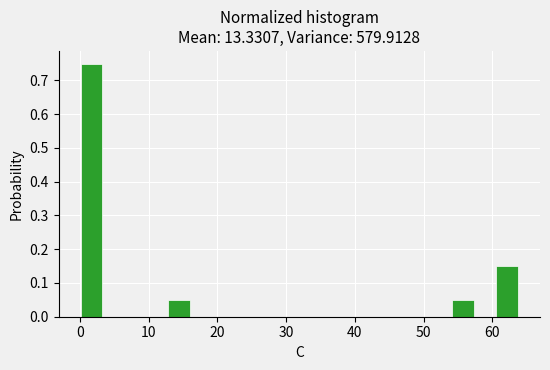

Read against the x-axis, roughly where is the centre of the tallest bar?

2